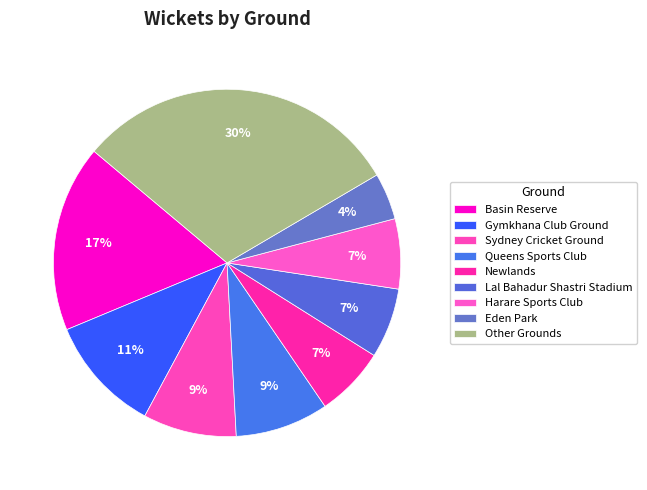

Does Basin Reserve represent more than half of the total?

No